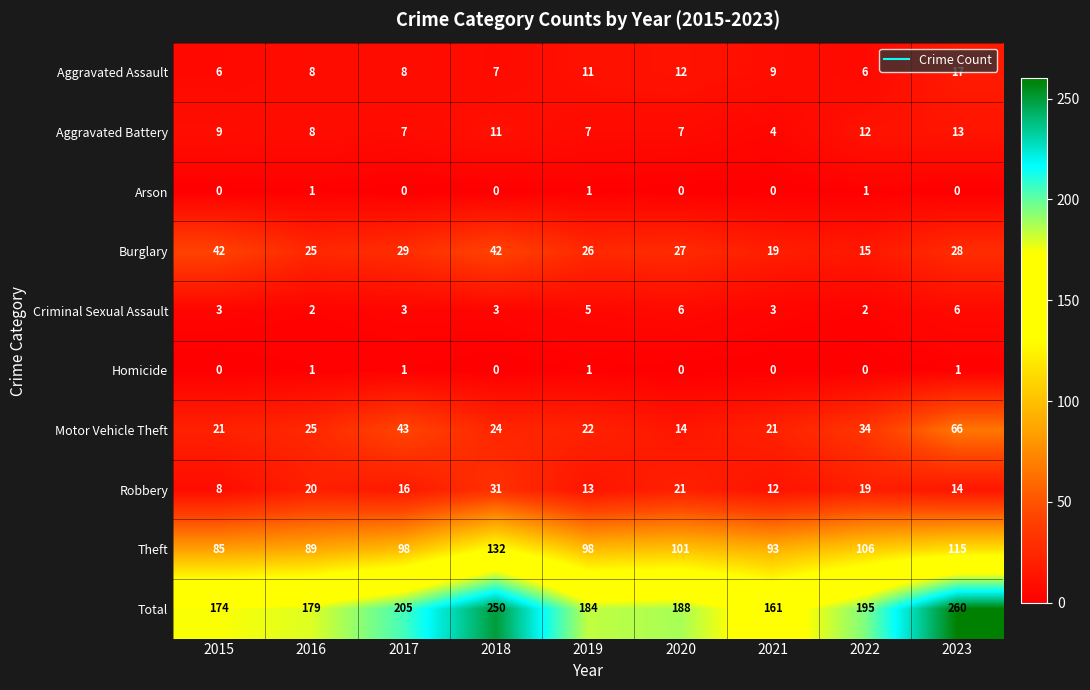

Which series has the largest range (max minus min)?

Total